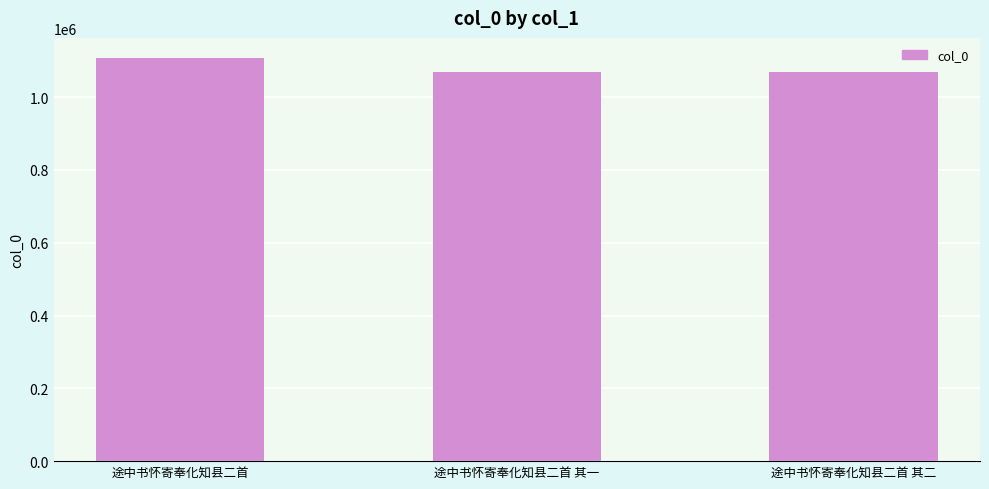

What is the difference between the maximum and minimum values?

37485